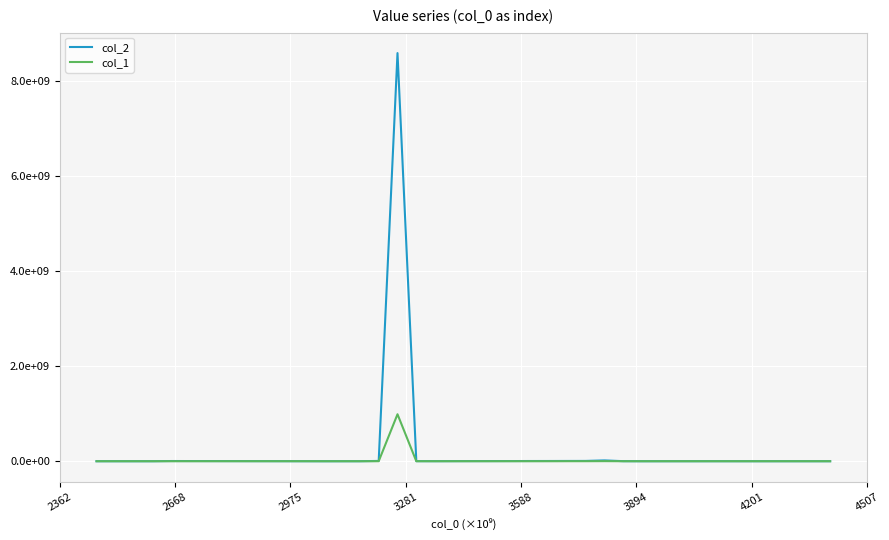

Which category has the lowest value across all series?

2610000000000